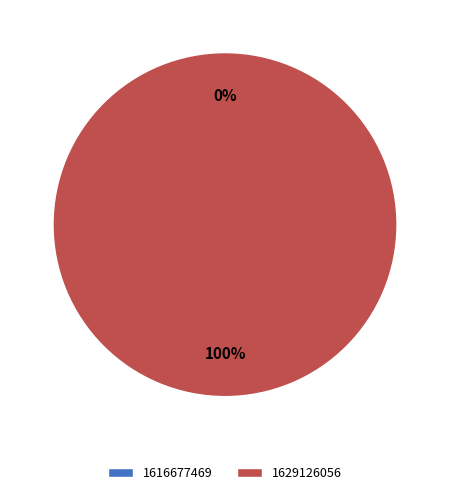

How many slices are in this pie chart?

2